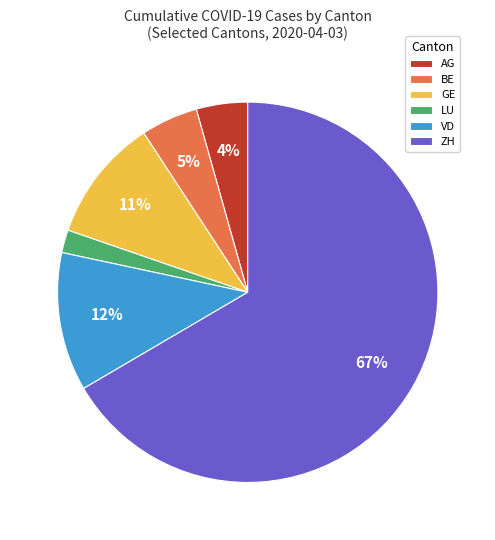

True or false: GE accounts for 1% of the total.

False